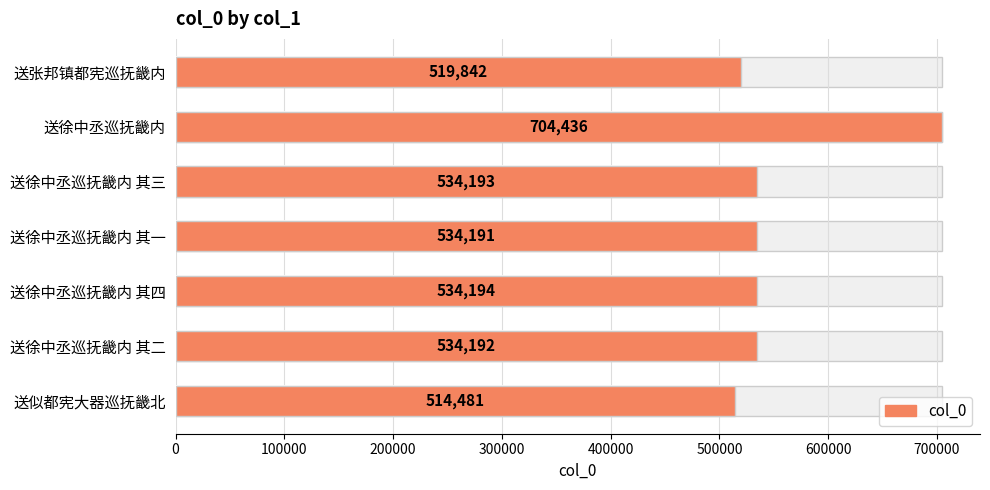

True or false: the data shows 265090 at 送徐中丞巡抚畿内 其三.

False